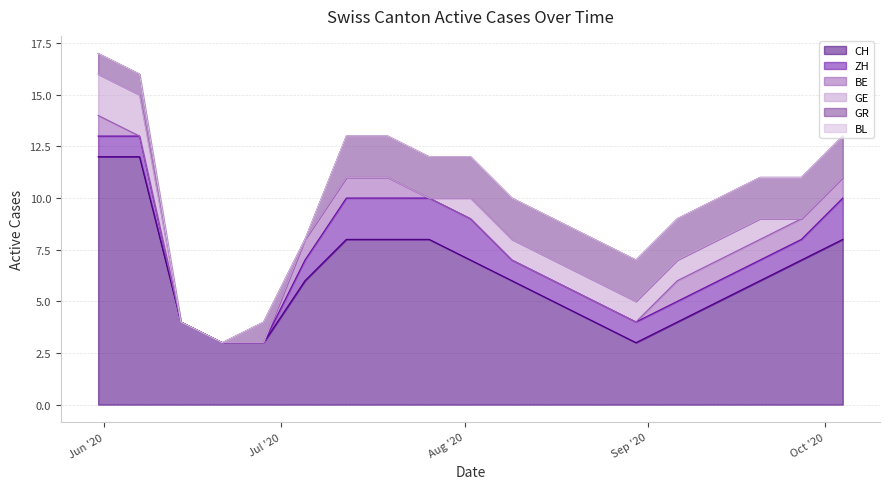

Reading right to left, transcribe all the data shown in this chart.

CH: 2020-10-04=8	2020-09-27=7	2020-09-20=6	2020-09-13=5	2020-09-06=4	2020-08-30=3	2020-08-23=4	2020-08-16=5	2020-08-09=6	2020-08-02=7	2020-07-26=8	2020-07-19=8	2020-07-12=8	2020-07-05=6	2020-06-28=3	2020-06-21=3	2020-06-14=4	2020-06-07=12	2020-05-31=12
ZH: 2020-10-04=2	2020-09-27=1	2020-09-20=1	2020-09-13=1	2020-09-06=1	2020-08-30=1	2020-08-23=1	2020-08-16=1	2020-08-09=1	2020-08-02=2	2020-07-26=2	2020-07-19=2	2020-07-12=2	2020-07-05=1	2020-06-28=0	2020-06-21=0	2020-06-14=0	2020-06-07=1	2020-05-31=1
BE: 2020-10-04=1	2020-09-27=1	2020-09-20=1	2020-09-13=1	2020-09-06=1	2020-08-30=0	2020-08-23=0	2020-08-16=0	2020-08-09=0	2020-08-02=0	2020-07-26=0	2020-07-19=1	2020-07-12=1	2020-07-05=1	2020-06-28=0	2020-06-21=0	2020-06-14=0	2020-06-07=0	2020-05-31=1
GE: 2020-10-04=0	2020-09-27=0	2020-09-20=1	2020-09-13=1	2020-09-06=1	2020-08-30=1	2020-08-23=1	2020-08-16=1	2020-08-09=1	2020-08-02=1	2020-07-26=0	2020-07-19=0	2020-07-12=0	2020-07-05=0	2020-06-28=0	2020-06-21=0	2020-06-14=0	2020-06-07=2	2020-05-31=2
GR: 2020-10-04=2	2020-09-27=2	2020-09-20=2	2020-09-13=2	2020-09-06=2	2020-08-30=2	2020-08-23=2	2020-08-16=2	2020-08-09=2	2020-08-02=2	2020-07-26=2	2020-07-19=2	2020-07-12=2	2020-07-05=0	2020-06-28=1	2020-06-21=0	2020-06-14=0	2020-06-07=1	2020-05-31=1
BL: 2020-10-04=0	2020-09-27=0	2020-09-20=0	2020-09-13=0	2020-09-06=0	2020-08-30=0	2020-08-23=0	2020-08-16=0	2020-08-09=0	2020-08-02=0	2020-07-26=0	2020-07-19=0	2020-07-12=0	2020-07-05=0	2020-06-28=0	2020-06-21=0	2020-06-14=0	2020-06-07=0	2020-05-31=0